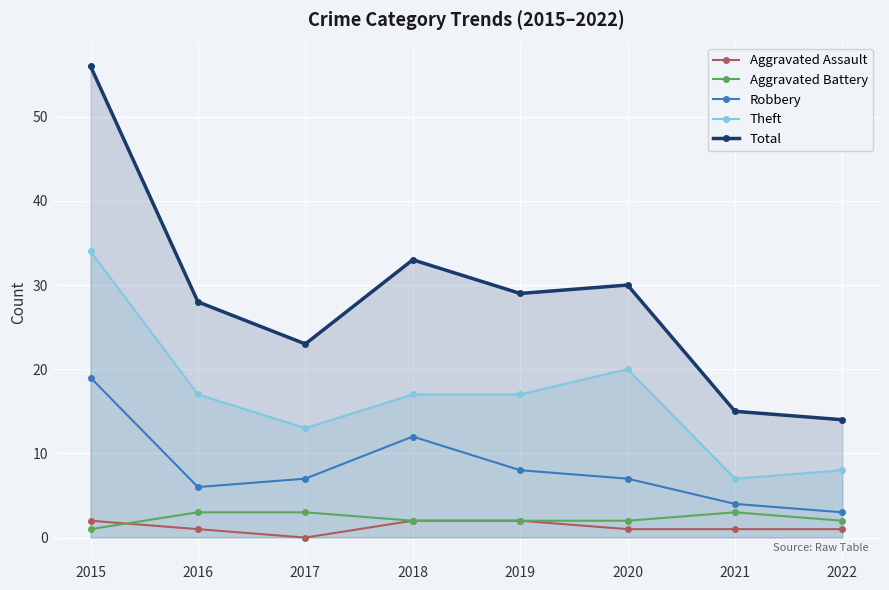

What is the total value across all series at 2017?

46